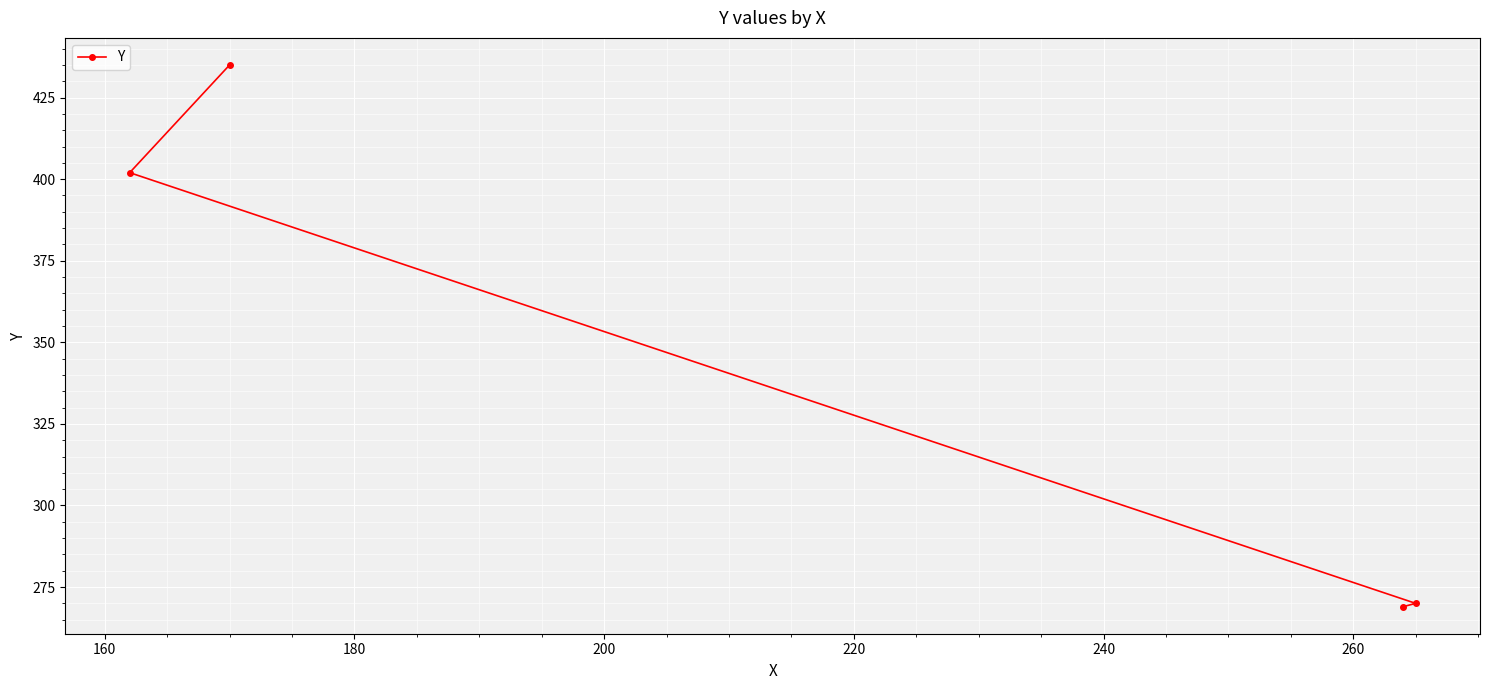

What is the average value?

344